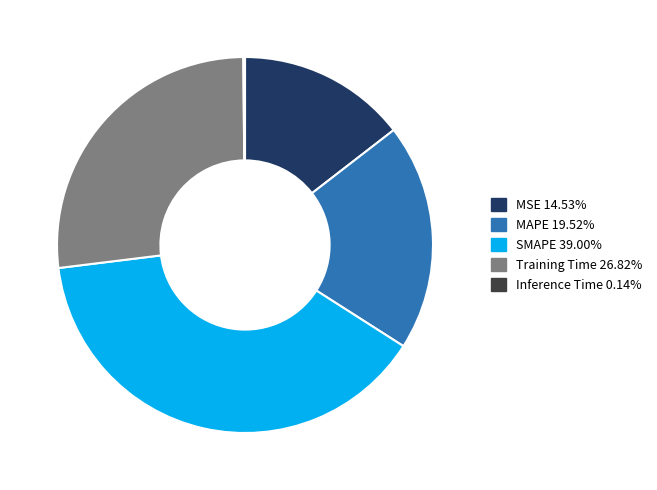

What is the ratio of the value at MSE to the value at Training Time?

0.5